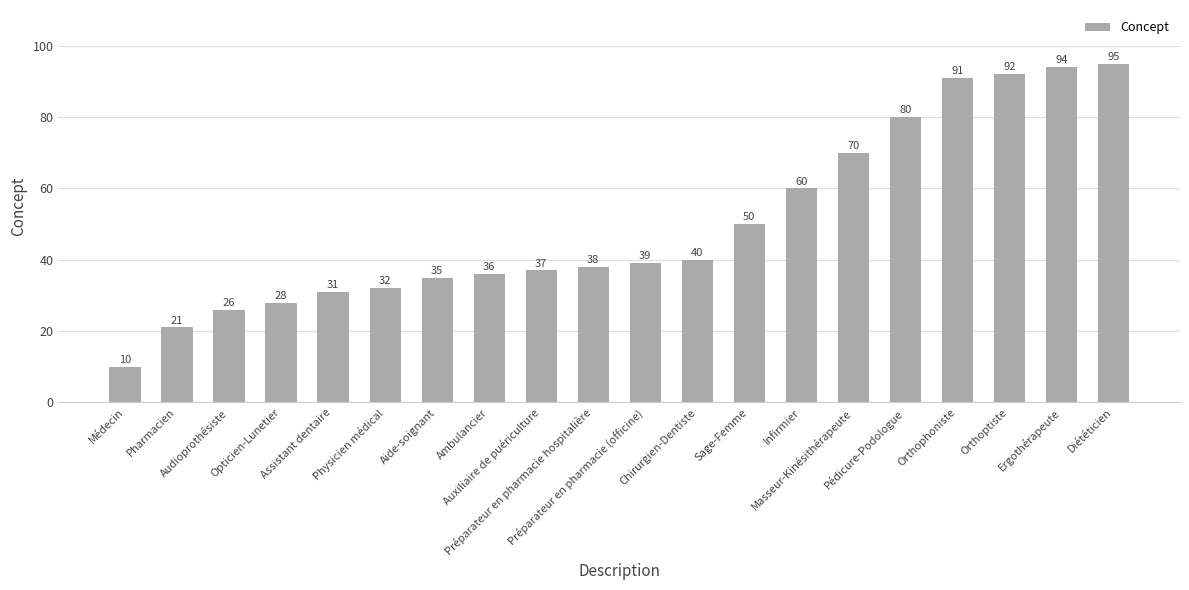

What is the smallest value displayed?

10